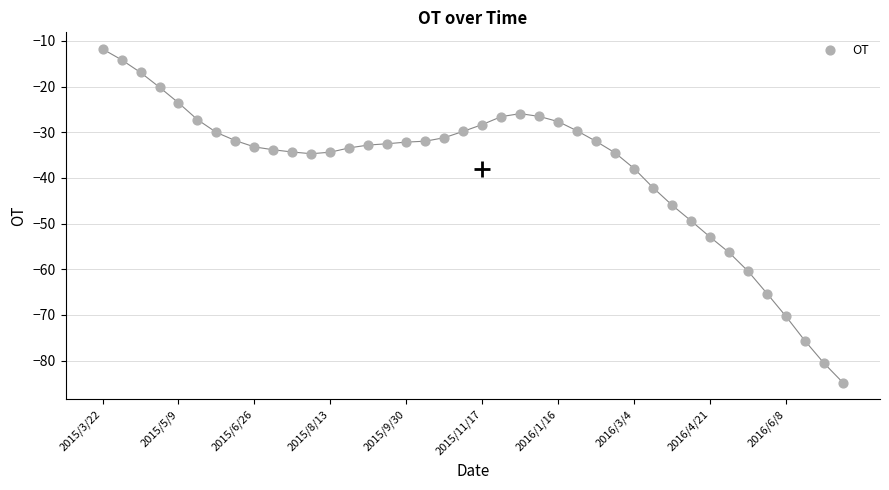

What is the change in value from 2015/8/13 to 13?

-13.3